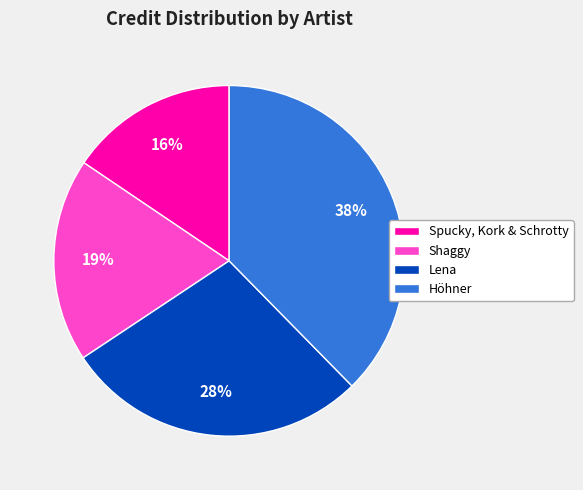

Is the sum of Spucky, Kork & Schrotty and Höhner greater than half?

Yes